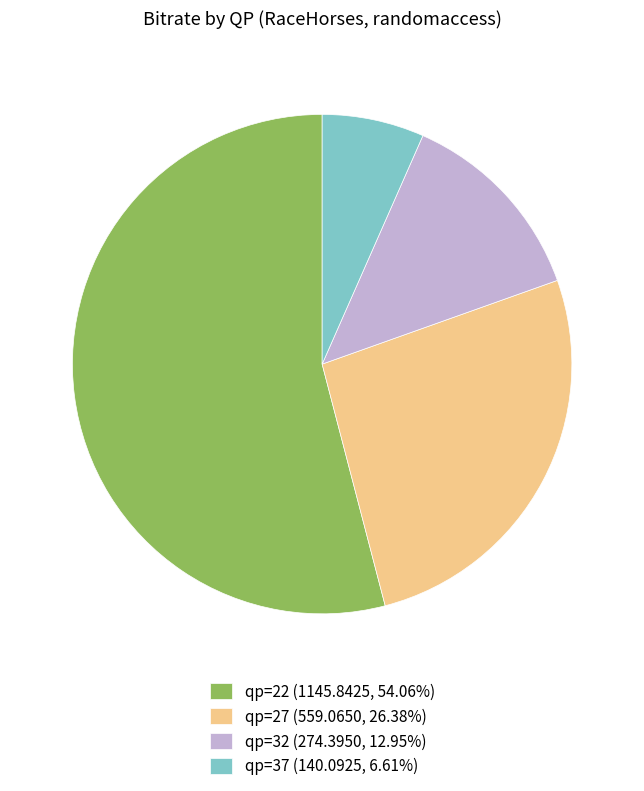

Combined, do qp=27 (559.0650, 26.38%) and qp=22 (1145.8425, 54.06%) account for over 50%?

Yes